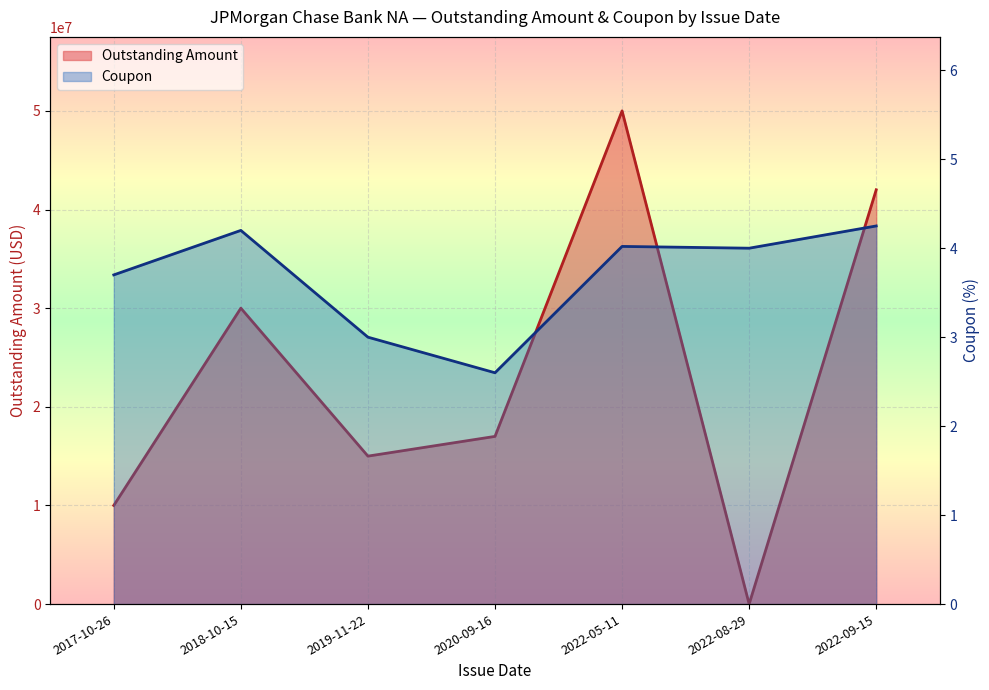

At 2022-05-11, list the series in order from smallest to largest.

Coupon, Outstanding Amount